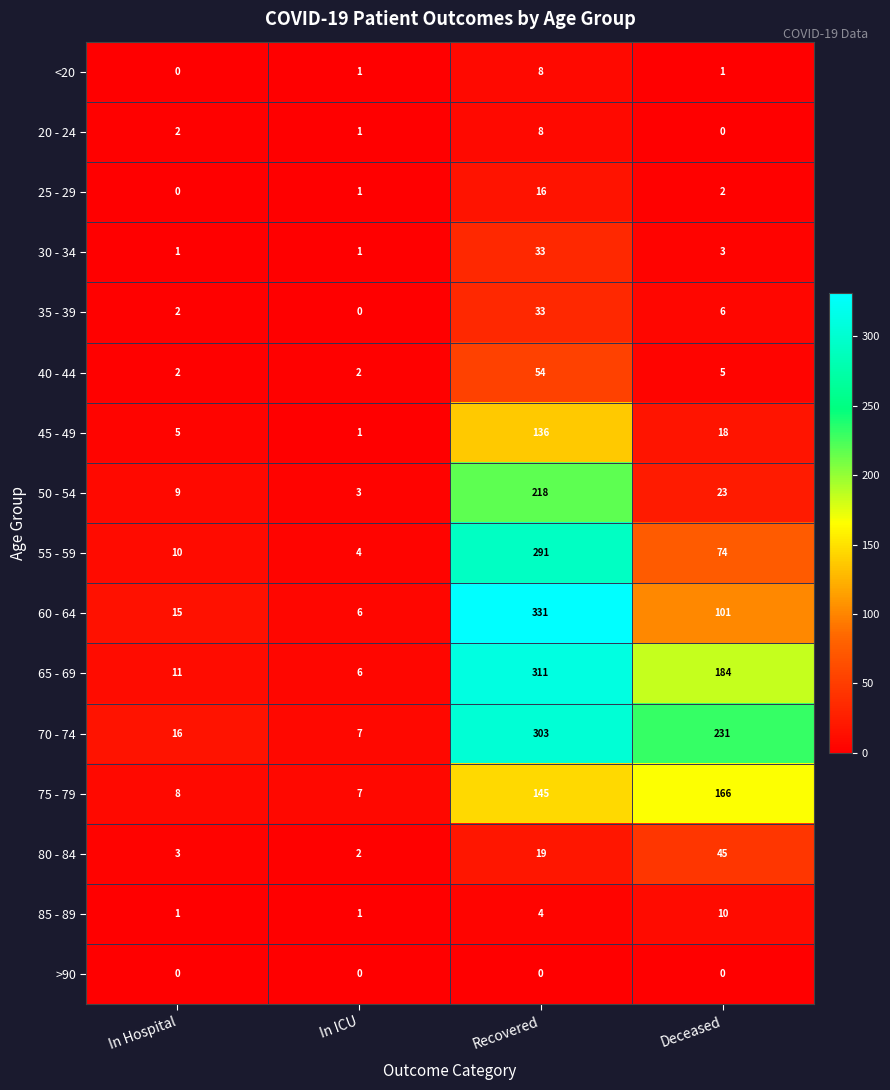

Between In Hospital and Deceased, which series saw the biggest shift?

70 - 74